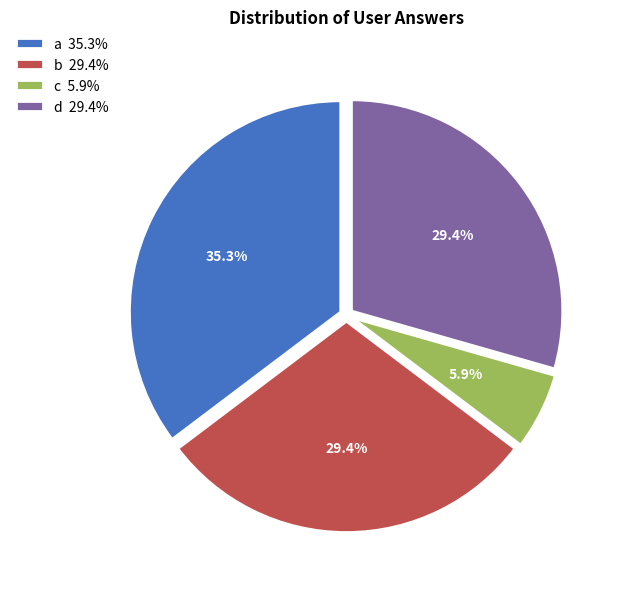

Is it true that b is 29% of the pie?

True